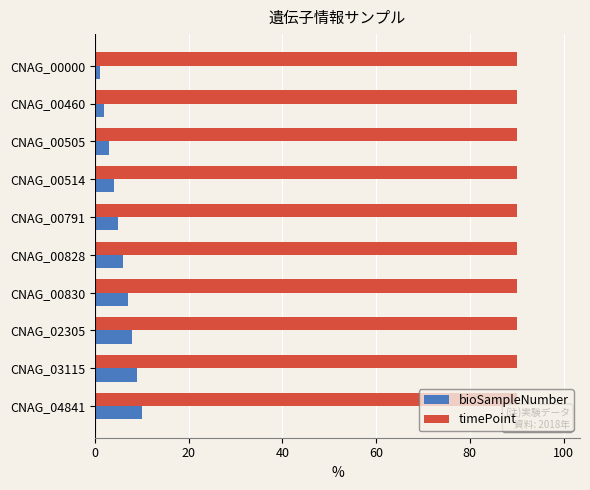

Which series has the widest spread of values?

bioSampleNumber